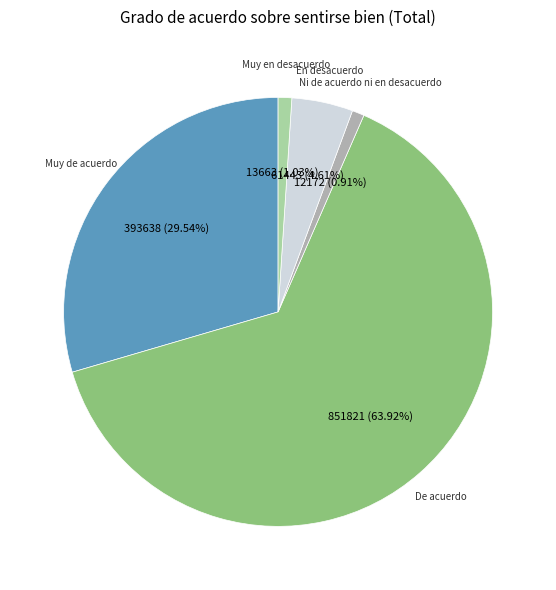

How many slices are in this pie chart?

5